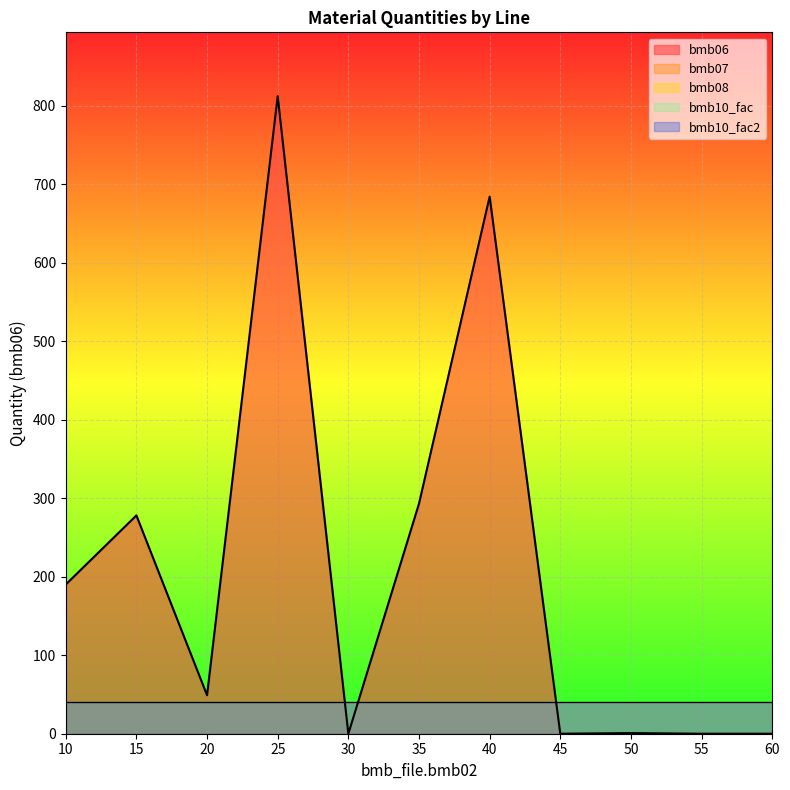

True or false: bmb07 and bmb10_fac2 cross at least once.

False